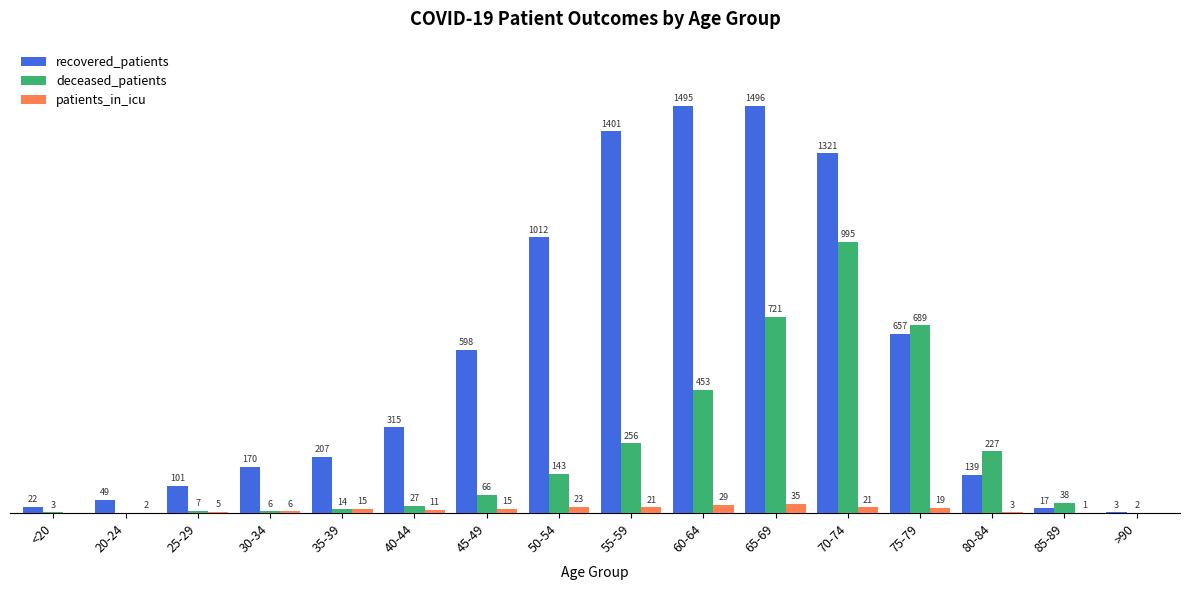

Which category has the highest value in the patients_in_icu series?

65-69